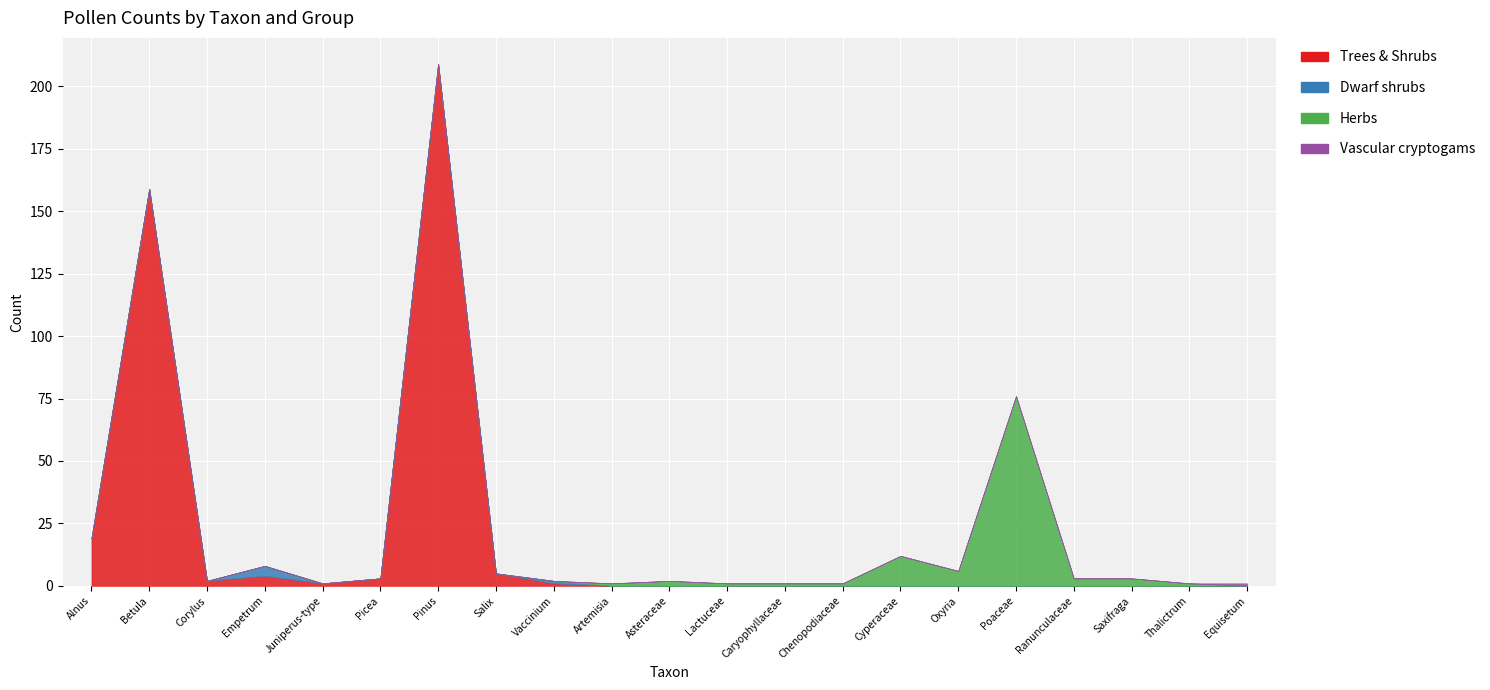

Reading left to right, what are all the values shown in this chart?

Trees & Shrubs: Alnus=19	Betula=159	Corylus=2	Empetrum=4	Juniperus-type=1	Picea=3	Pinus=209	Salix=5	Vaccinium=1	Artemisia=0	Asteraceae=0	Lactuceae=0	Caryophyllaceae=0	Chenopodiaceae=0	Cyperaceae=0	Oxyria=0	Poaceae=0	Ranunculaceae=0	Saxifraga=0	Thalictrum=0	Equisetum=0
Dwarf shrubs: Alnus=0	Betula=0	Corylus=0	Empetrum=4	Juniperus-type=0	Picea=0	Pinus=0	Salix=0	Vaccinium=1	Artemisia=0	Asteraceae=0	Lactuceae=0	Caryophyllaceae=0	Chenopodiaceae=0	Cyperaceae=0	Oxyria=0	Poaceae=0	Ranunculaceae=0	Saxifraga=0	Thalictrum=0	Equisetum=0
Herbs: Alnus=0	Betula=0	Corylus=0	Empetrum=0	Juniperus-type=0	Picea=0	Pinus=0	Salix=0	Vaccinium=0	Artemisia=1	Asteraceae=2	Lactuceae=1	Caryophyllaceae=1	Chenopodiaceae=1	Cyperaceae=12	Oxyria=6	Poaceae=76	Ranunculaceae=3	Saxifraga=3	Thalictrum=1	Equisetum=0
Vascular cryptogams: Alnus=0	Betula=0	Corylus=0	Empetrum=0	Juniperus-type=0	Picea=0	Pinus=0	Salix=0	Vaccinium=0	Artemisia=0	Asteraceae=0	Lactuceae=0	Caryophyllaceae=0	Chenopodiaceae=0	Cyperaceae=0	Oxyria=0	Poaceae=0	Ranunculaceae=0	Saxifraga=0	Thalictrum=0	Equisetum=1